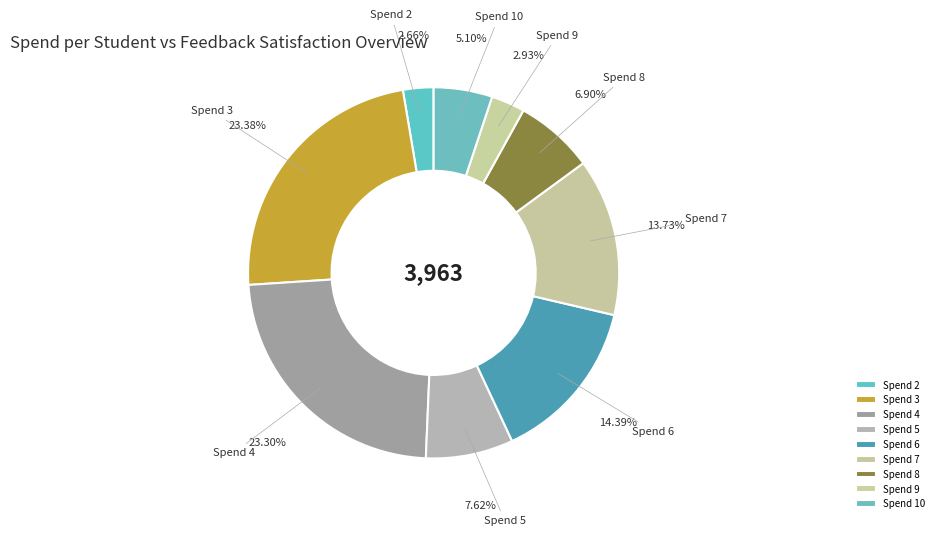

Is there any slice that represents more than half of the pie?

No